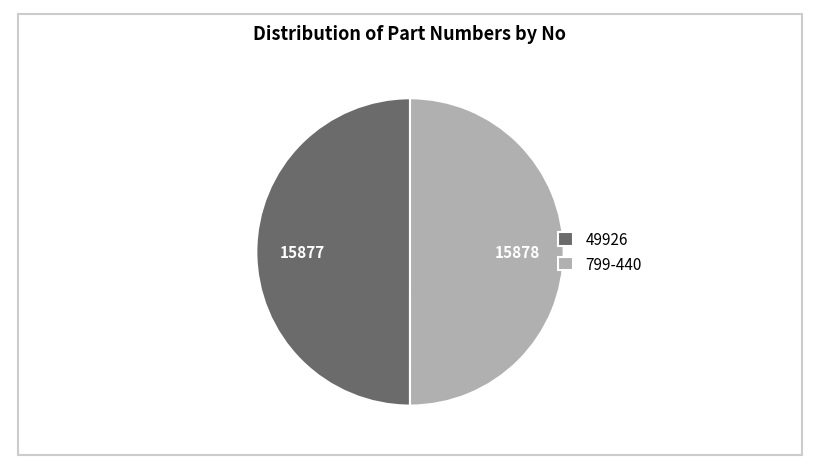

True or false: 799-440 accounts for 41% of the total.

False